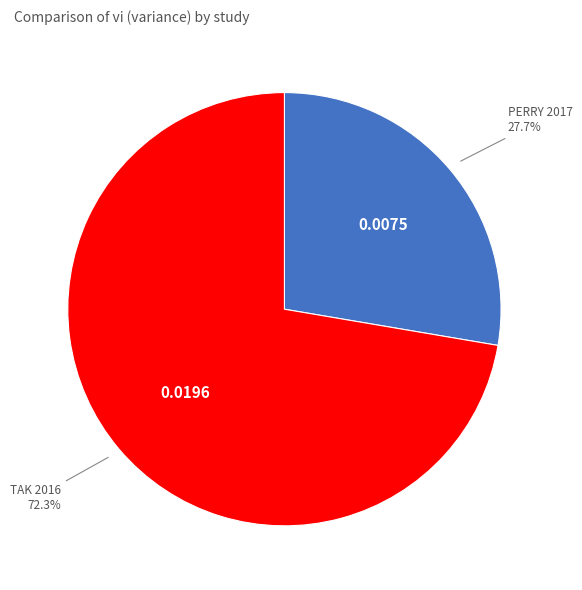

Is there a majority slice in this chart?

Yes